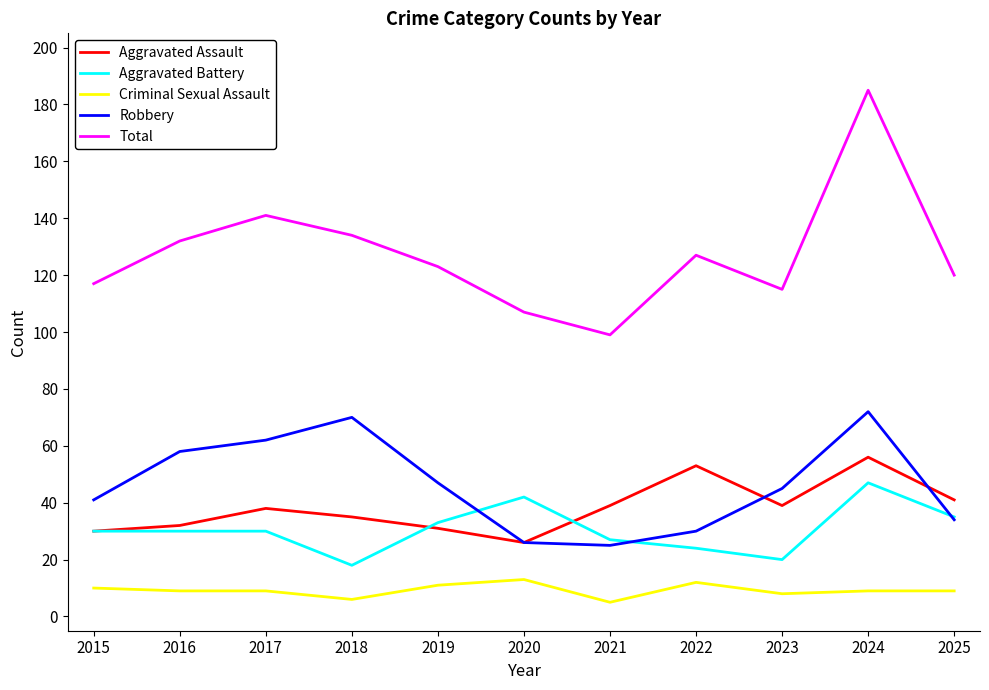

Reading left to right, transcribe all the data shown in this chart.

Aggravated Assault: 2015=30	2016=32	2017=38	2018=35	2019=31	2020=26	2021=39	2022=53	2023=39	2024=56	2025=41
Aggravated Battery: 2015=30	2016=30	2017=30	2018=18	2019=33	2020=42	2021=27	2022=24	2023=20	2024=47	2025=35
Criminal Sexual Assault: 2015=10	2016=9	2017=9	2018=6	2019=11	2020=13	2021=5	2022=12	2023=8	2024=9	2025=9
Robbery: 2015=41	2016=58	2017=62	2018=70	2019=47	2020=26	2021=25	2022=30	2023=45	2024=72	2025=34
Total: 2015=117	2016=132	2017=141	2018=134	2019=123	2020=107	2021=99	2022=127	2023=115	2024=185	2025=120